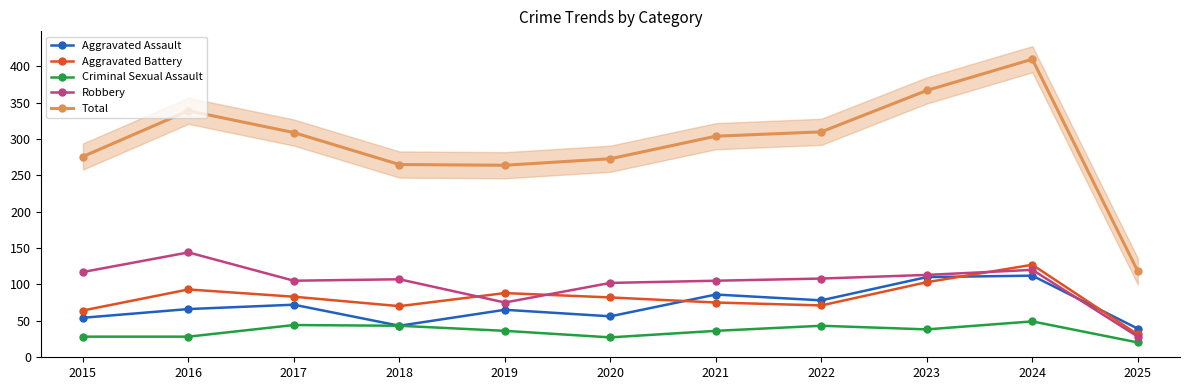

Which category has the highest value across all series?

2024